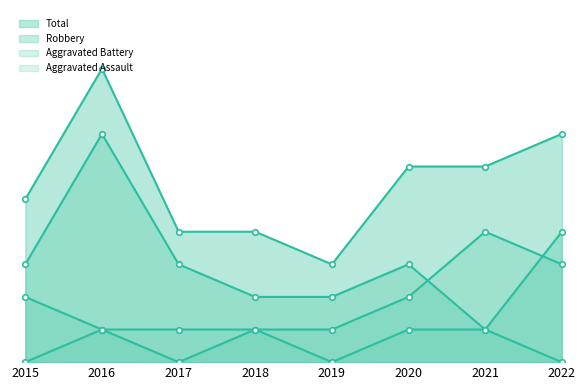

What is the difference between the Aggravated Battery values at 2017 and 2016?

1